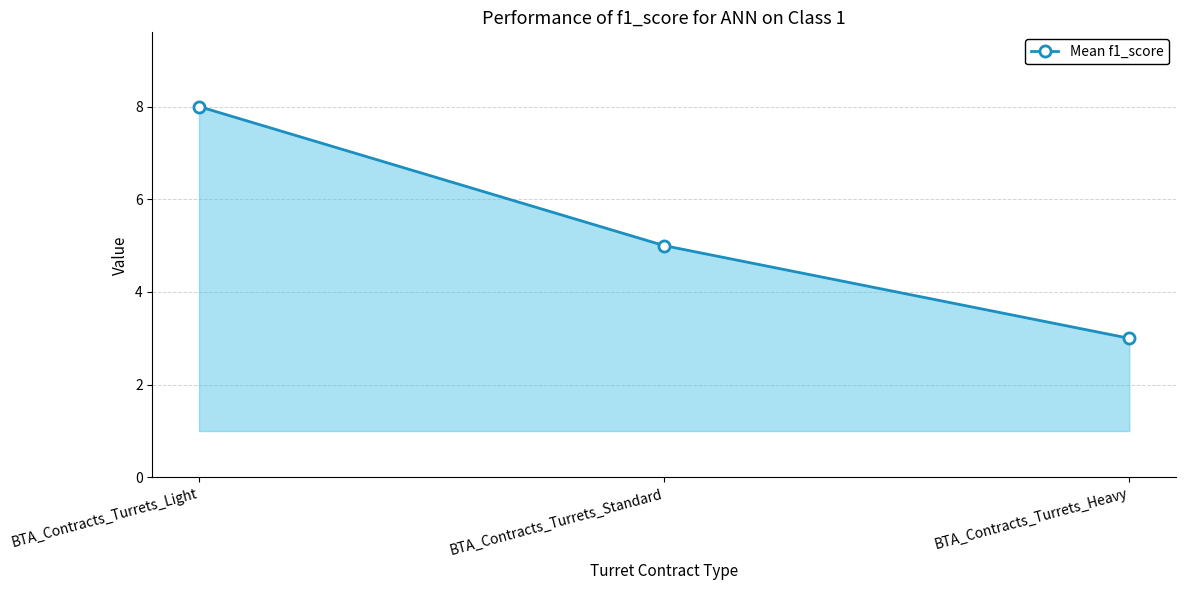

How many values are between 3 and 8?

3